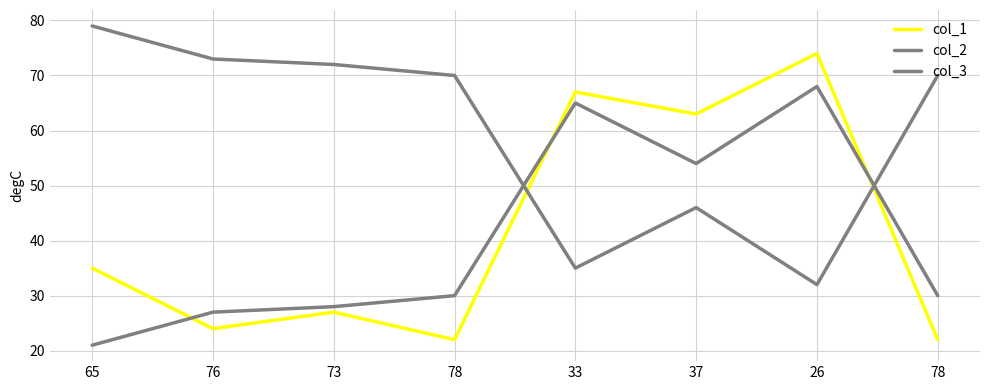

How many intersections are there between col_3 and col_2?

2